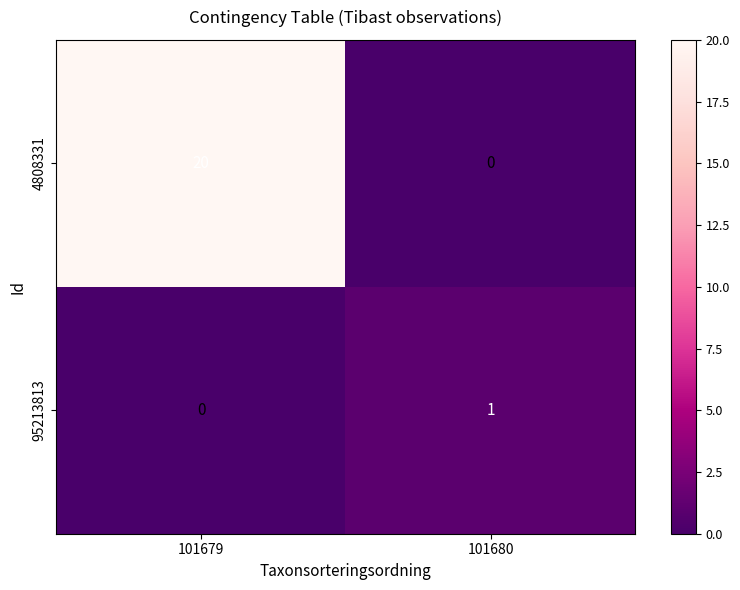

Which series changed the most between 101679 and 101680?

4808331